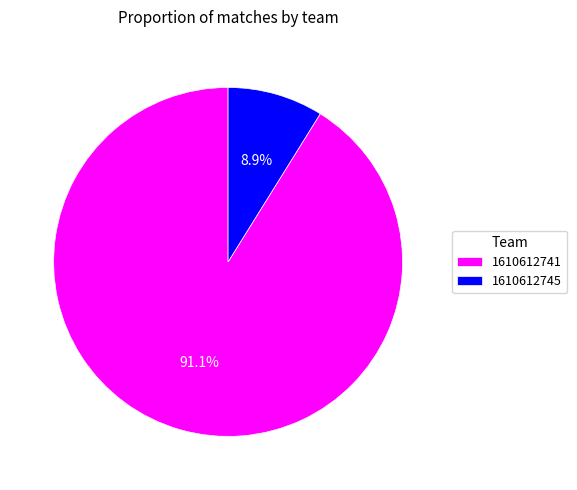

Which has a higher value, 1610612741 or 1610612745?

1610612741